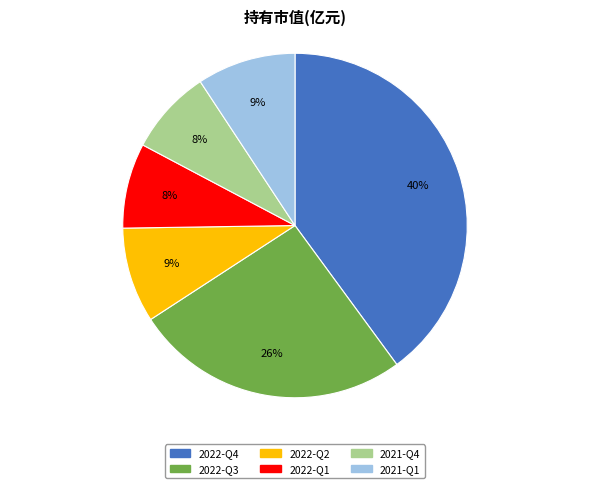

To the nearest percent, what is the average slice percentage?

17%